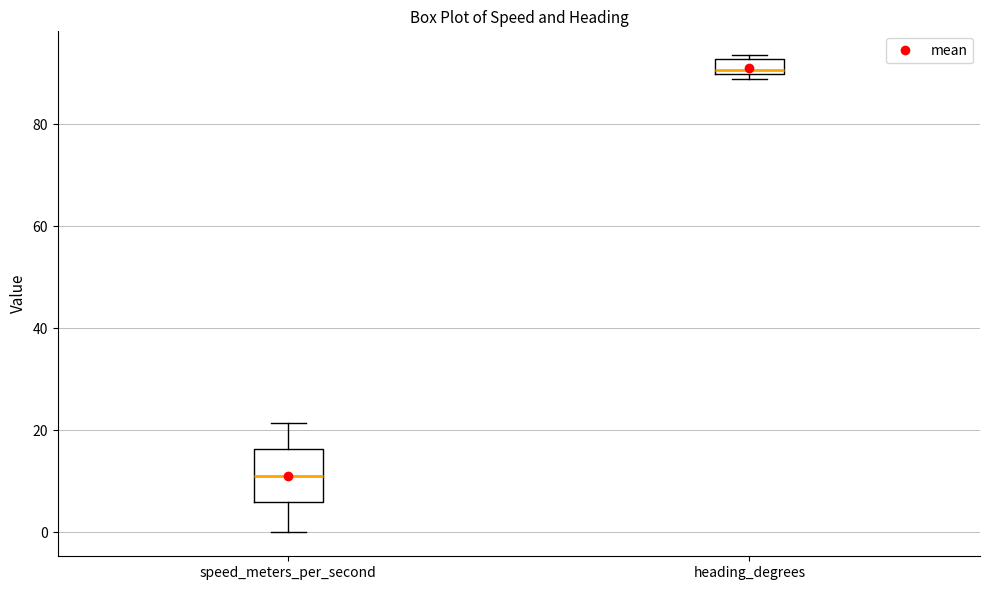

Where is the lower edge of the box for speed_meters_per_second on the y-axis? The values are not printed on the chart, so give them approximately, as read against the axis.

6